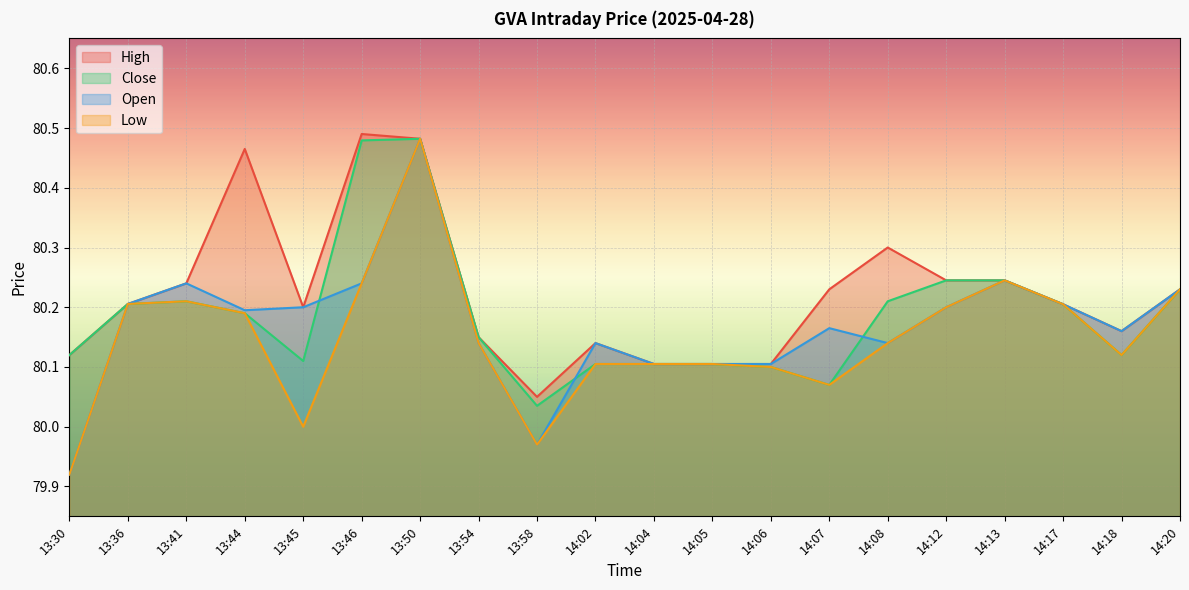

Reading right to left, what are all the values shown in this chart?

High: 80.2	80.2	80.2	80.2	80.2	80.3	80.2	80.1	80.1	80.1	80.1	80.1	80.2	80.5	80.5	80.2	80.5	80.2	80.2	80.1
Close: 80.2	80.1	80.2	80.2	80.2	80.2	80.1	80.1	80.1	80.1	80.1	80.0	80.2	80.5	80.5	80.1	80.2	80.2	80.2	80.1
Open: 80.2	80.2	80.2	80.2	80.2	80.1	80.2	80.1	80.1	80.1	80.1	80.0	80.1	80.5	80.2	80.2	80.2	80.2	80.2	79.9
Low: 80.2	80.1	80.2	80.2	80.2	80.1	80.1	80.1	80.1	80.1	80.1	80.0	80.1	80.5	80.2	80.0	80.2	80.2	80.2	79.9